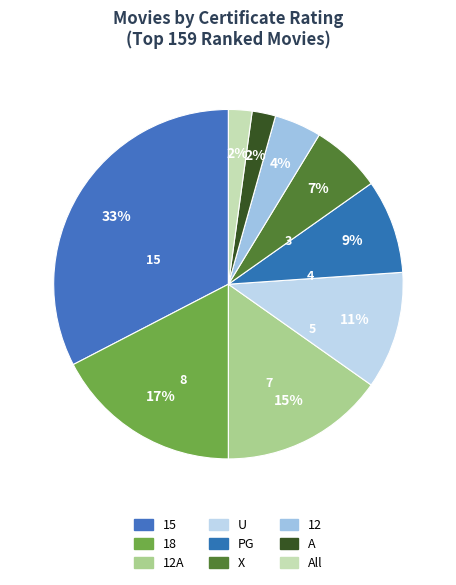

Rank the categories by value from lowest to highest.

A, All, 12, X, PG, U, 12A, 18, 15